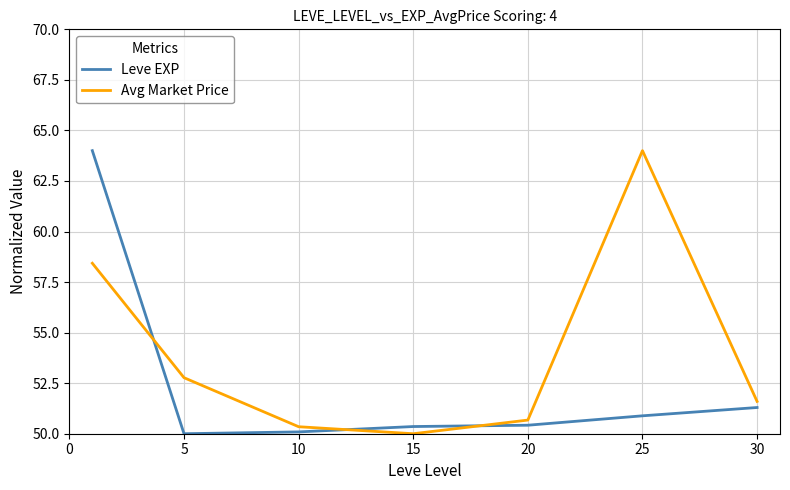

What is the difference between the second highest and minimum values in the Leve EXP series?

1.3